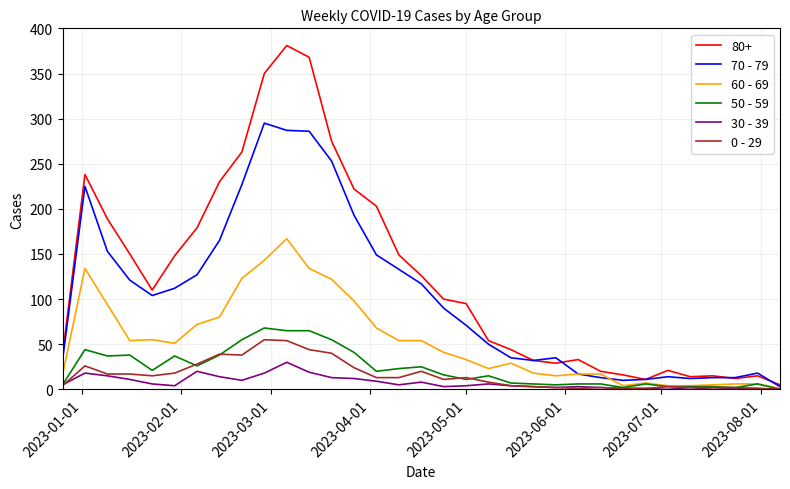

Which series has the widest spread of values?

80+